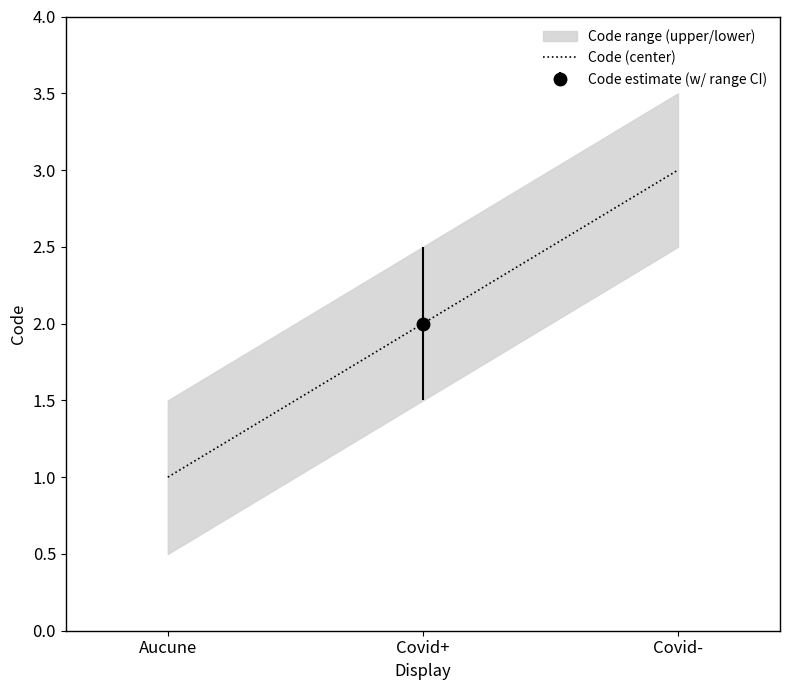

What is the difference between the maximum and minimum values?

2